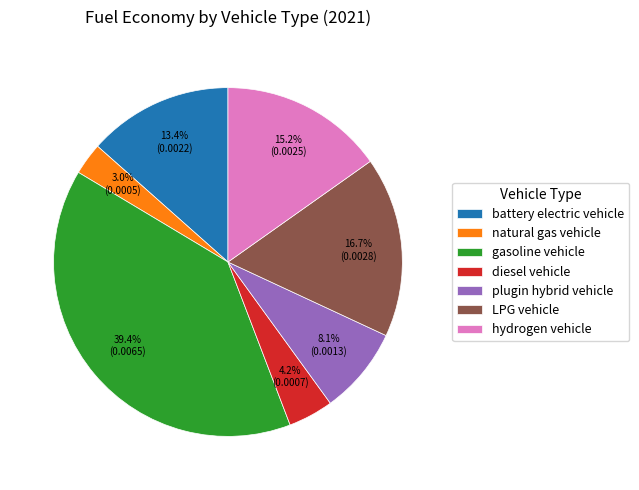

Count the number of slices in the pie.

7